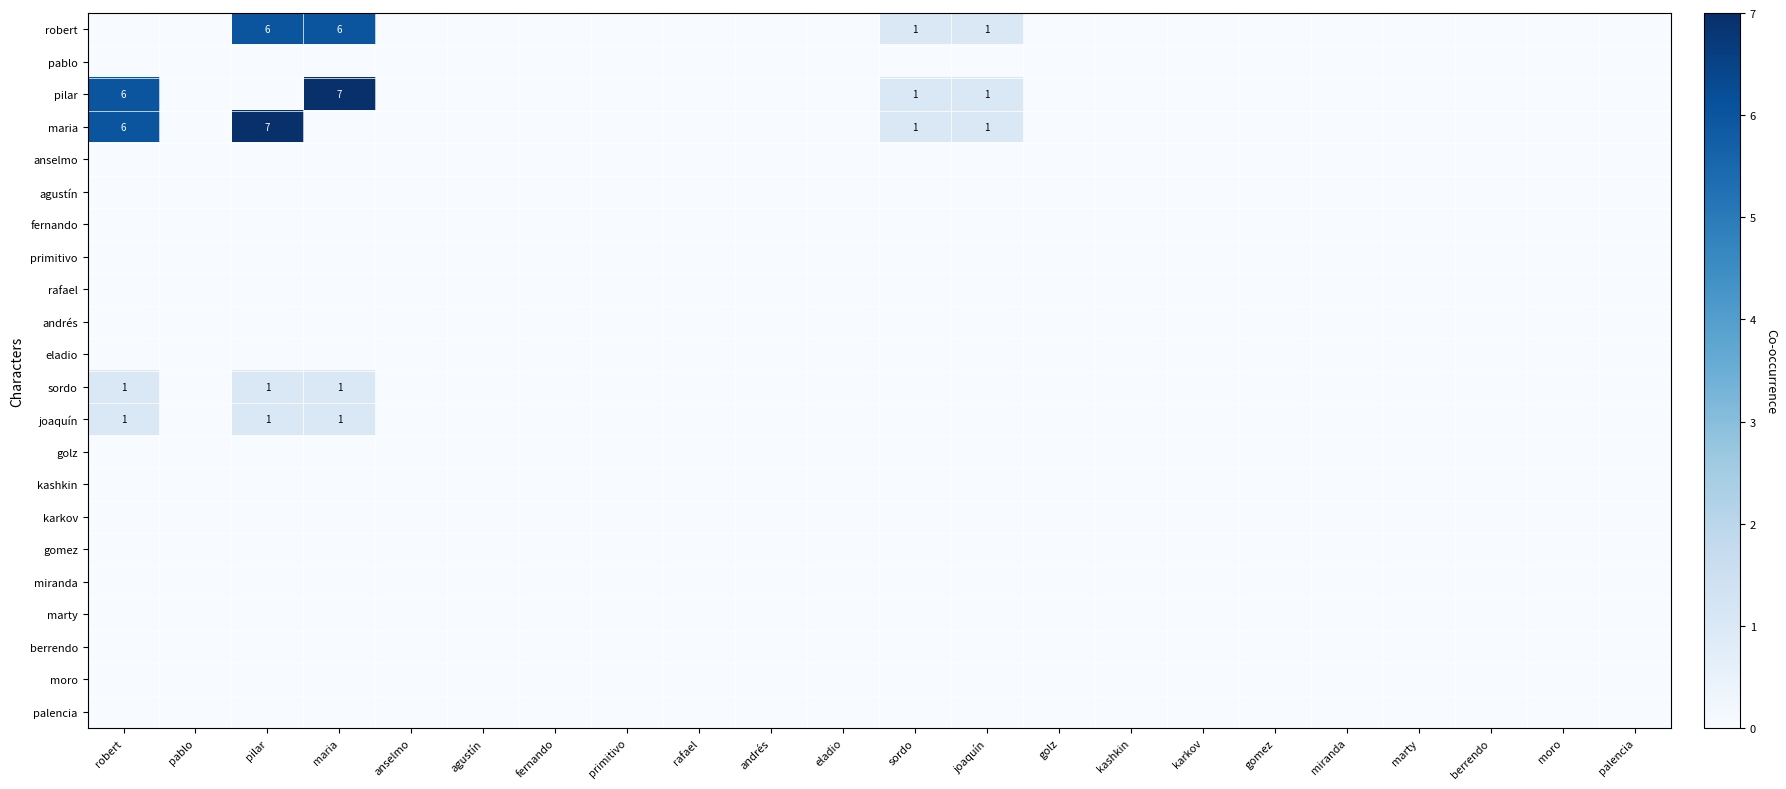

Which series has the largest range (max minus min)?

pilar